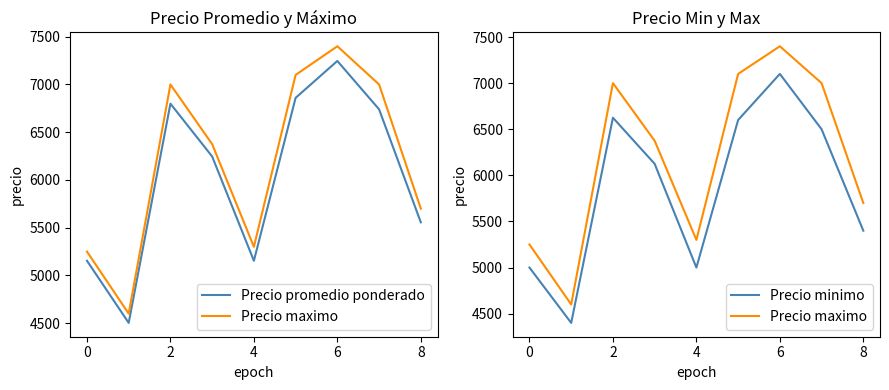

Between 0 and 6, which series saw the biggest shift?

Precio maximo